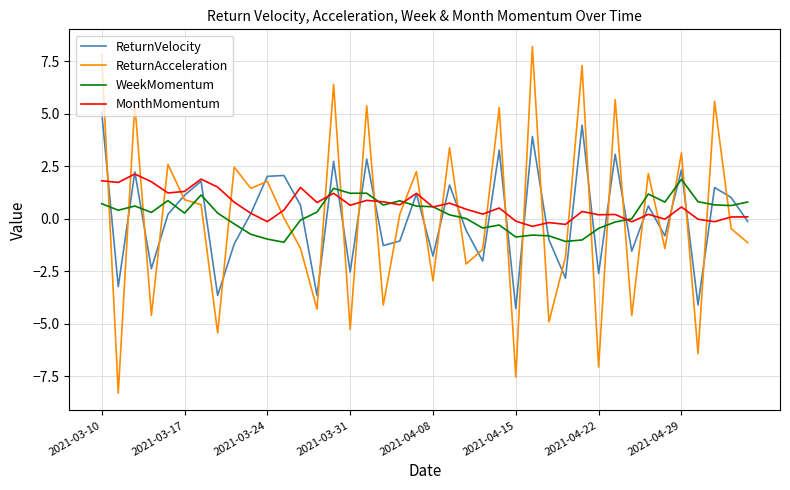

What is the maximum value for ReturnVelocity?

5.1